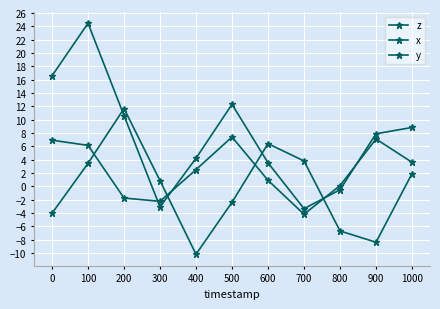

How many lines are shown in the chart?

3